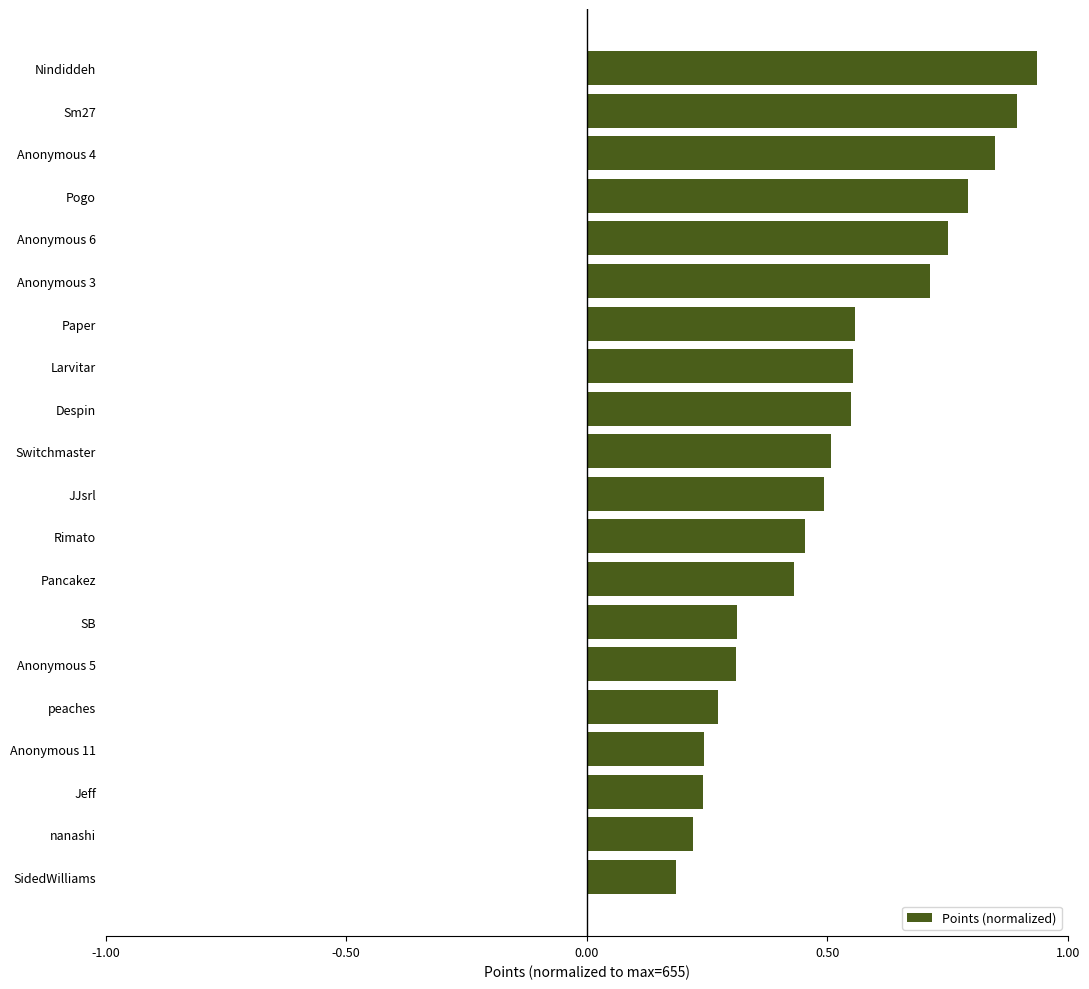

What is the difference between the values at Sm27 and nanashi?

0.7